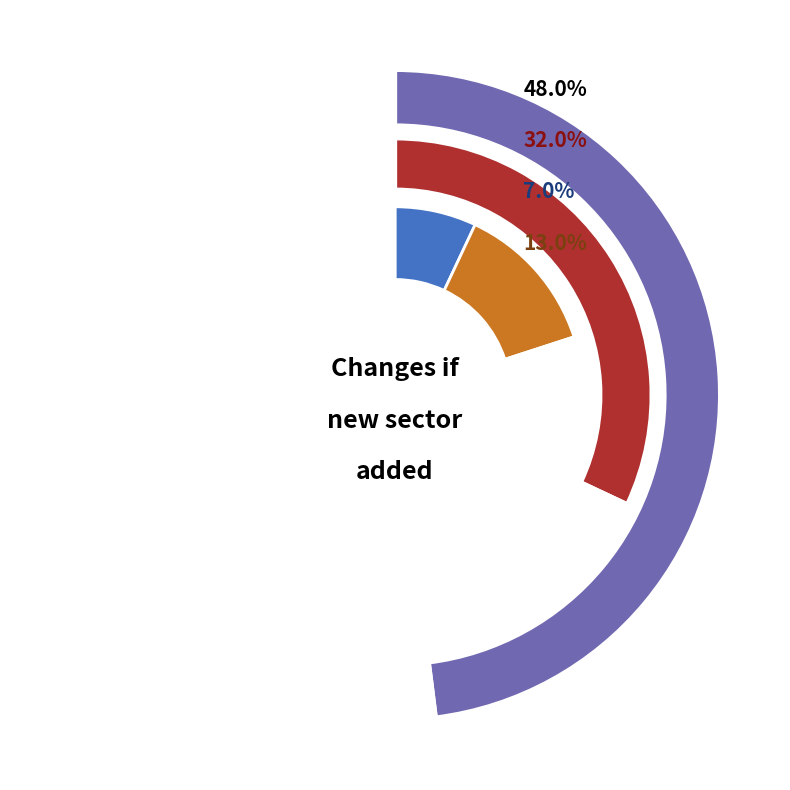

The Maybe slice represents 10% of the pie. True or false?

False